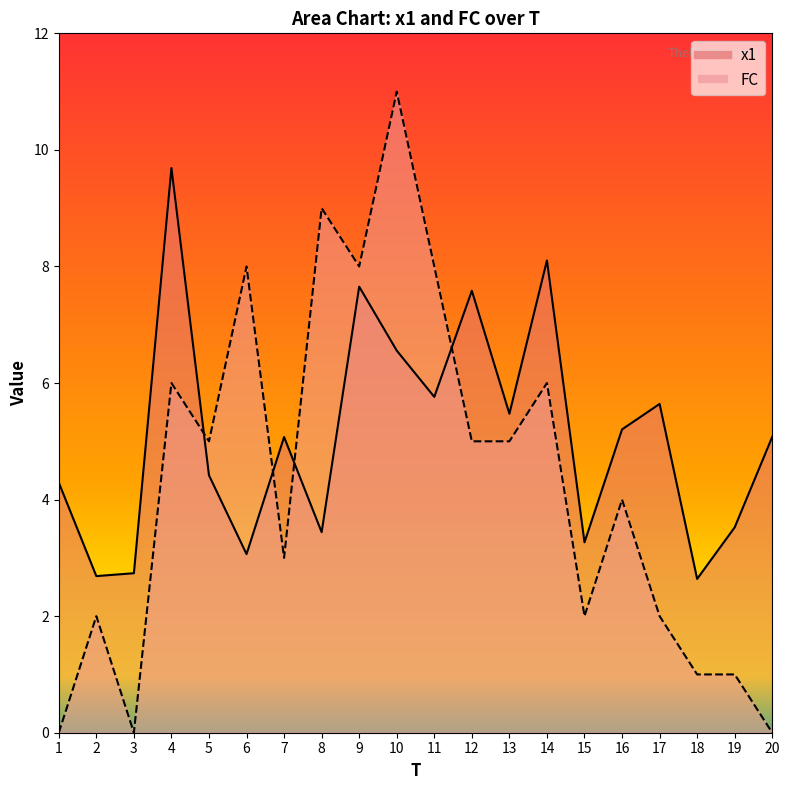

What is the total value across all series at 8?

12.4